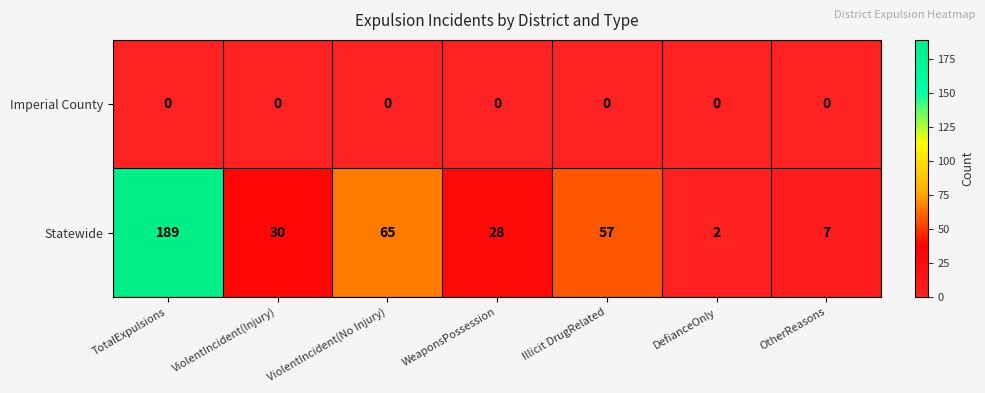

What is the total value across all series at DefianceOnly?

2